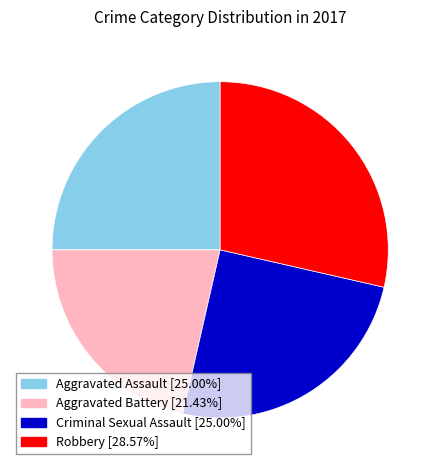

How many segments does this pie chart have?

4